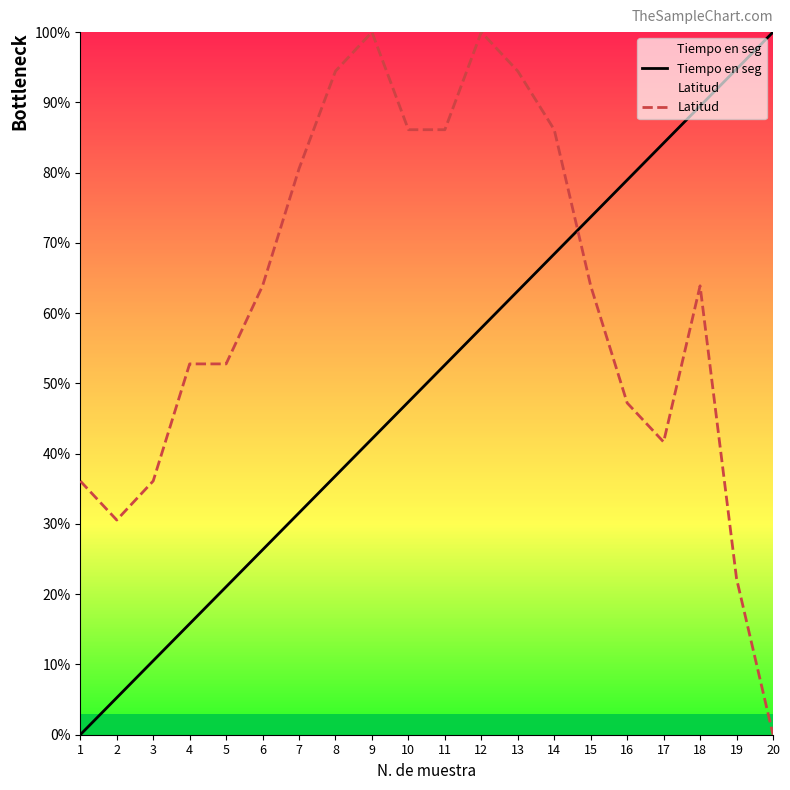

Which series has the largest range (max minus min)?

Tiempo en seg